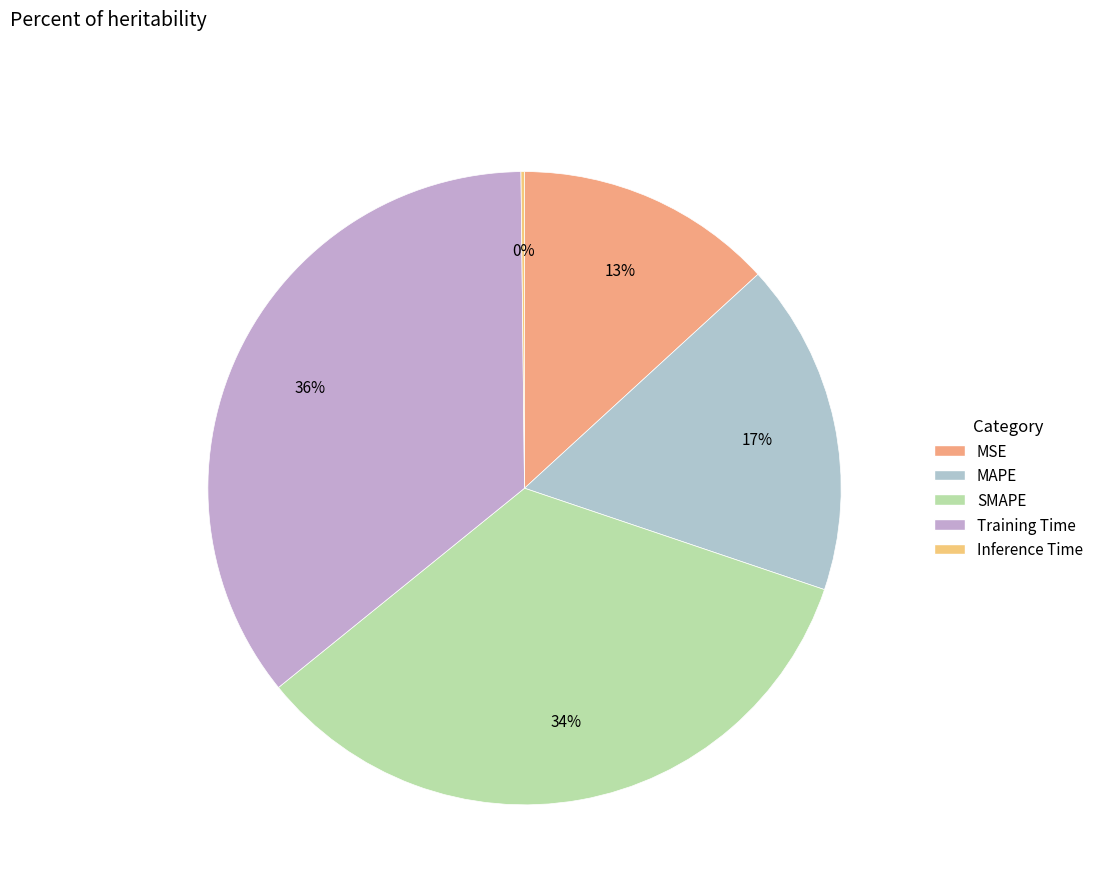

To the nearest percent, what is the difference between the MAPE and Training Time slice percentages?

19%